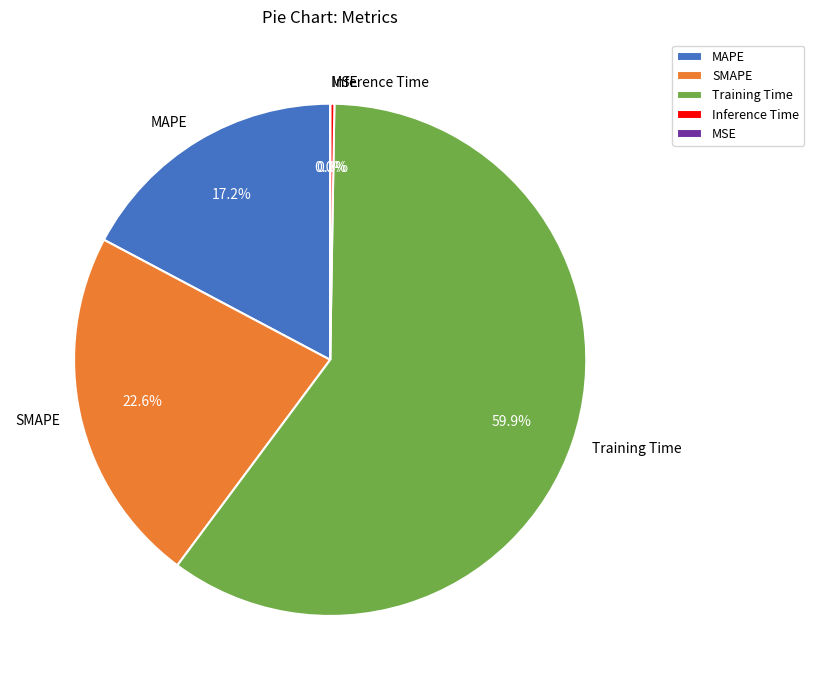

Which category has the biggest portion of the pie?

Training Time